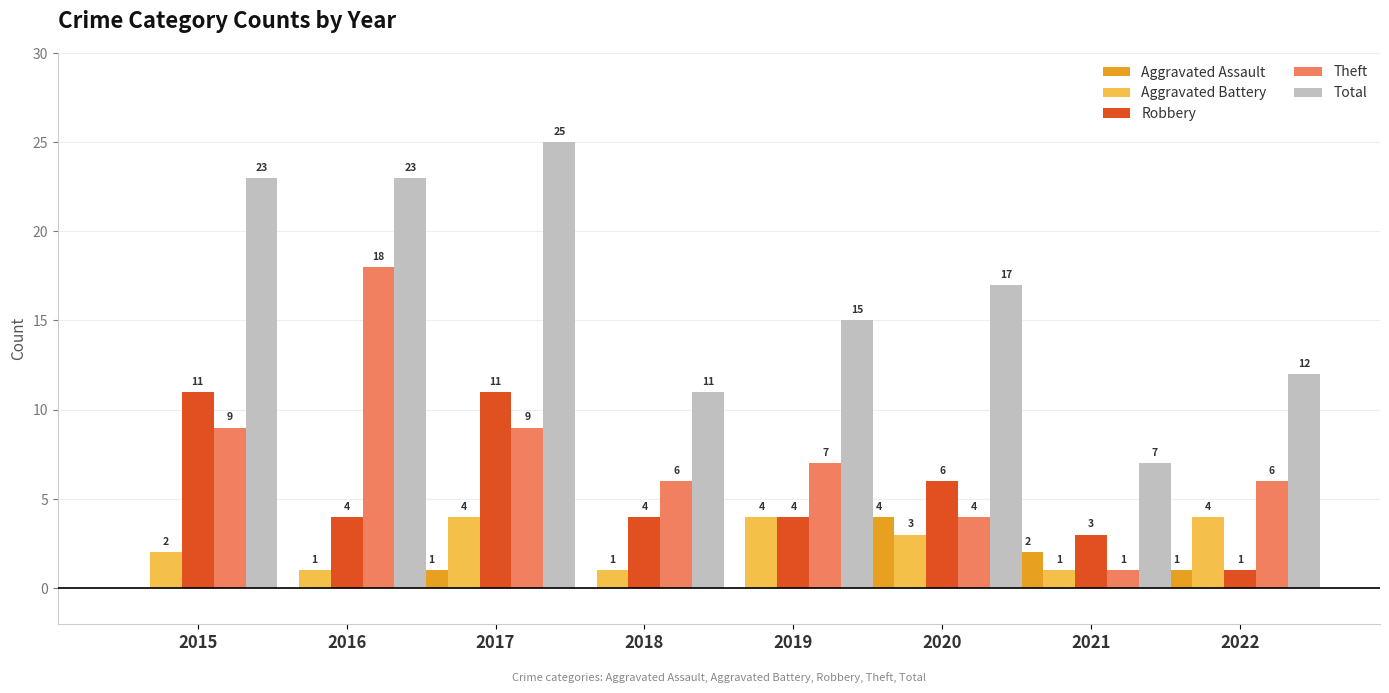

What is the total value across all series at 2017?

50